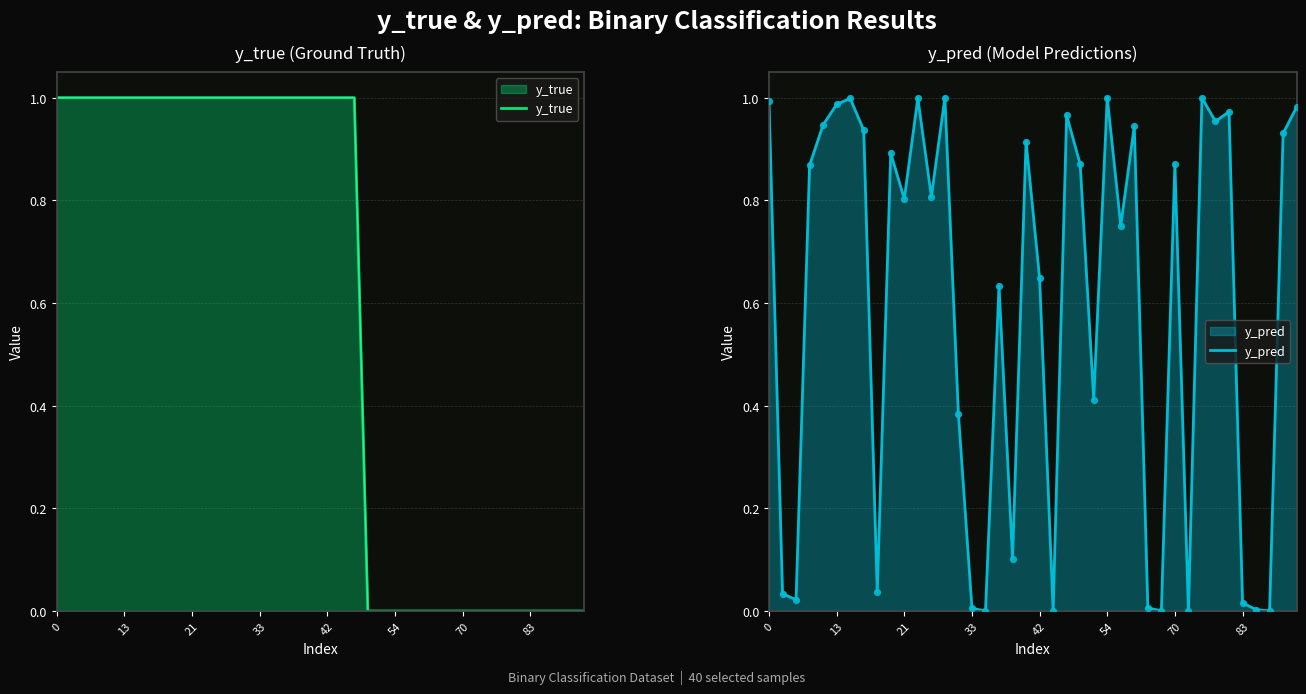

At which category is the sum across all series the highest?

13